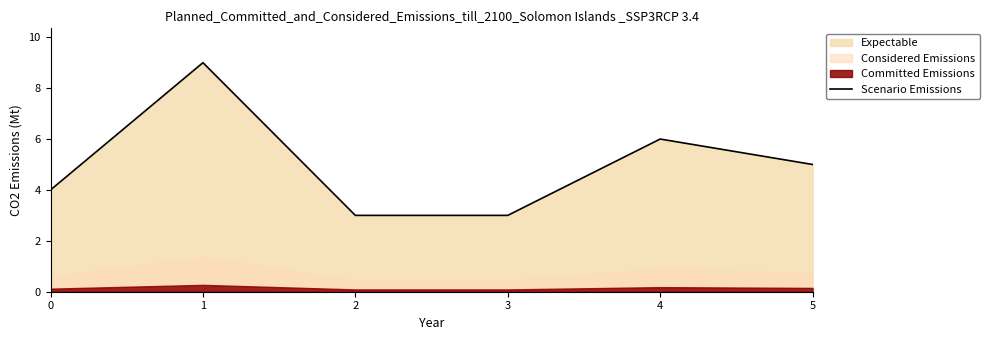

Is it true that the value at 1 is 4?

False